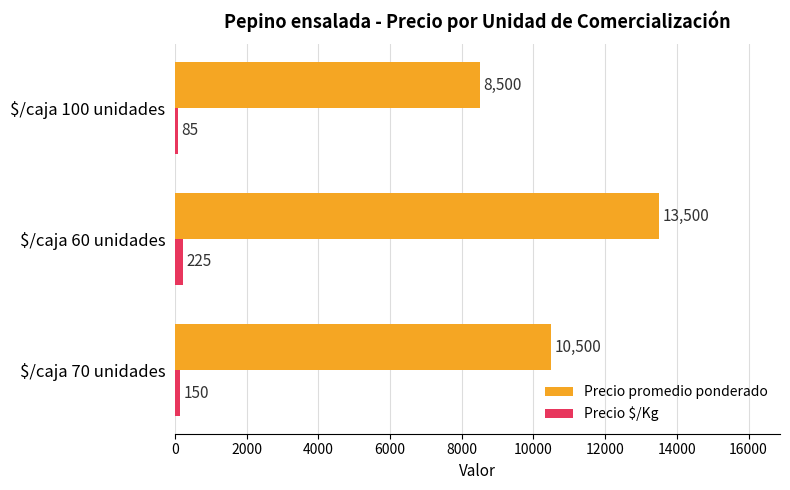

What is the maximum value shown in the chart?

13500